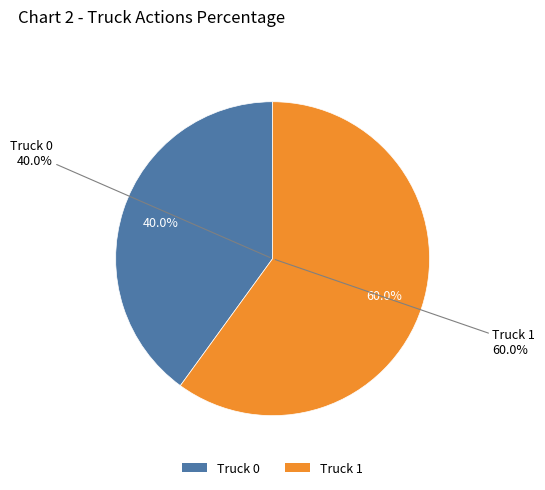

True or false: Truck 0 accounts for 53% of the total.

False